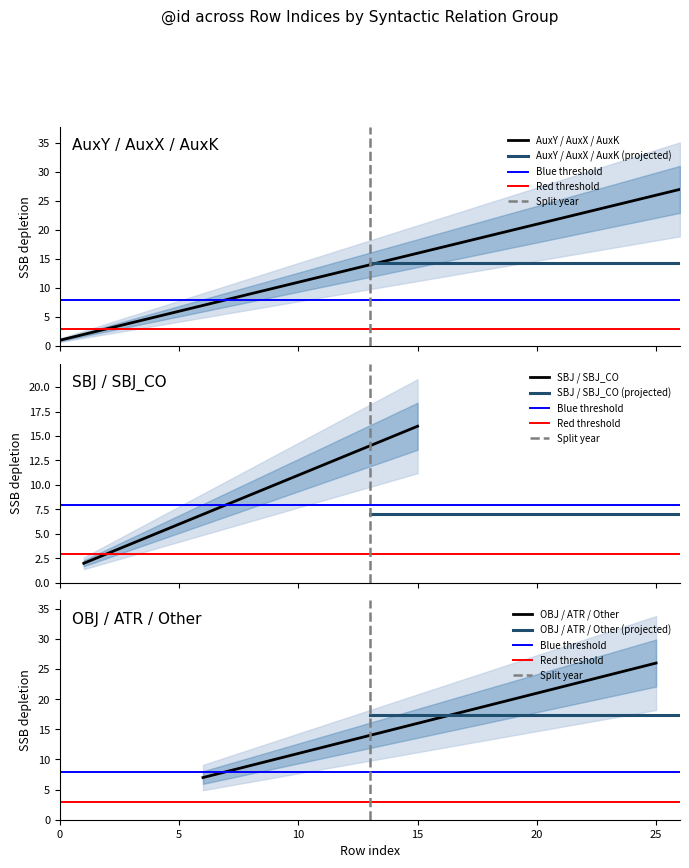

How many values in the SBJ / SBJ_CO series are below 6?

2